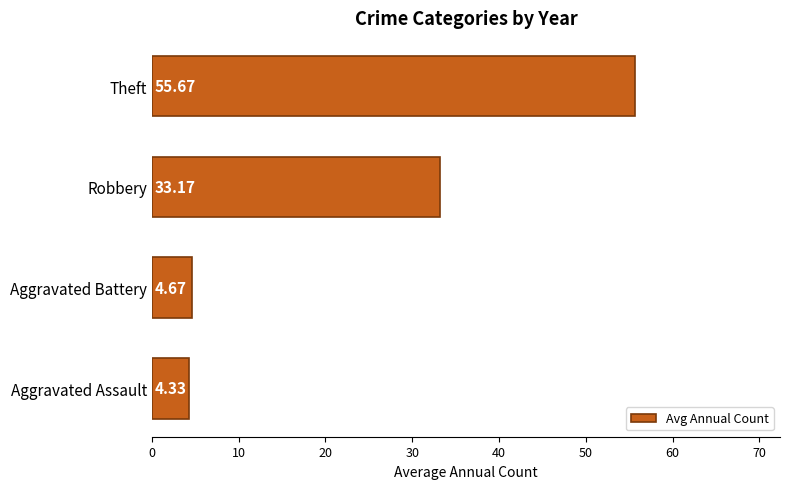

Rank the categories by value from highest to lowest.

Theft, Robbery, Aggravated Battery, Aggravated Assault